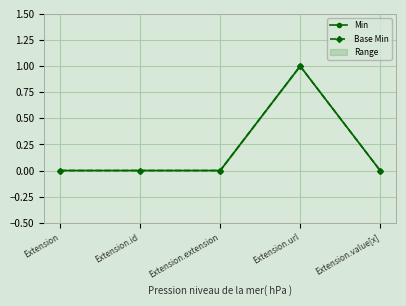

At which category does Base Min reach its first local peak?

Extension.url